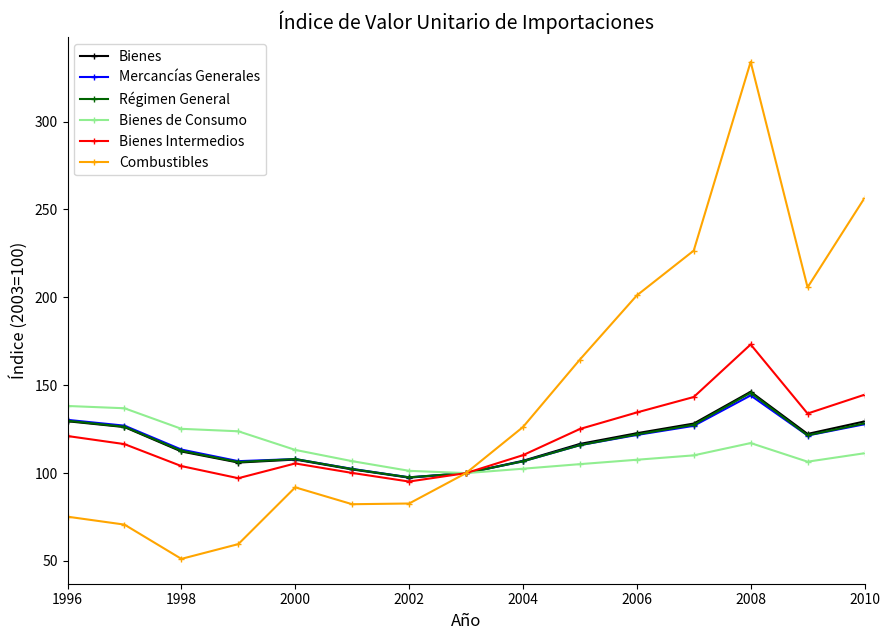

True or false: Bienes has more than 0 points higher than both neighbors.

True